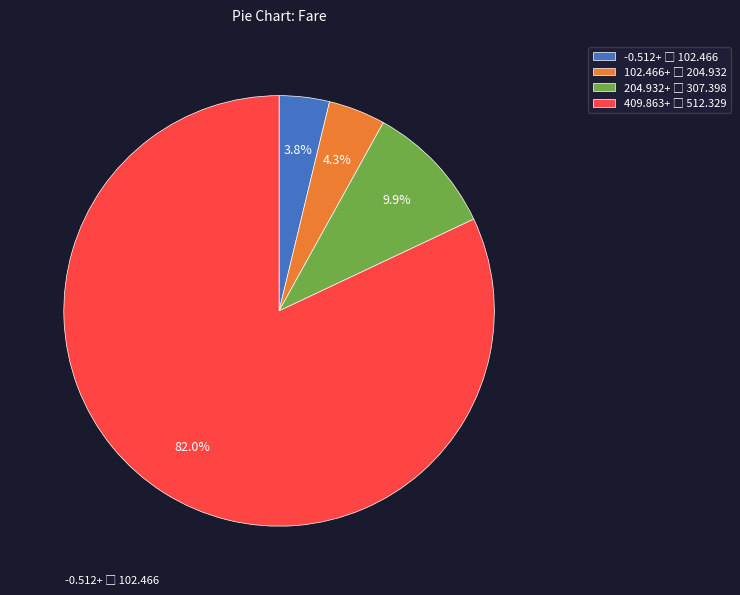

Does any single category account for the majority?

Yes